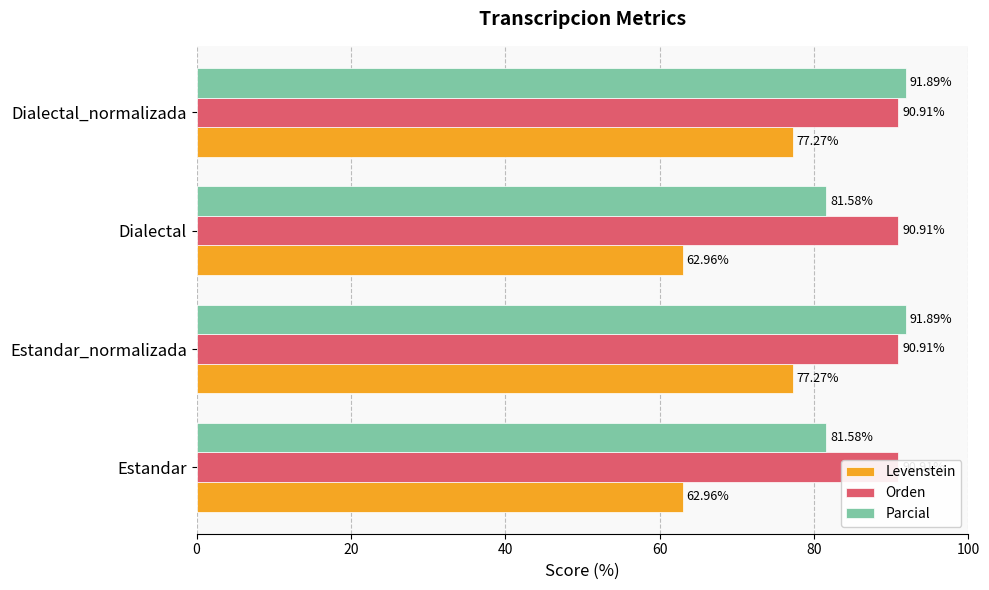

What is the difference between the second highest and second lowest values in the Parcial series?

10.3